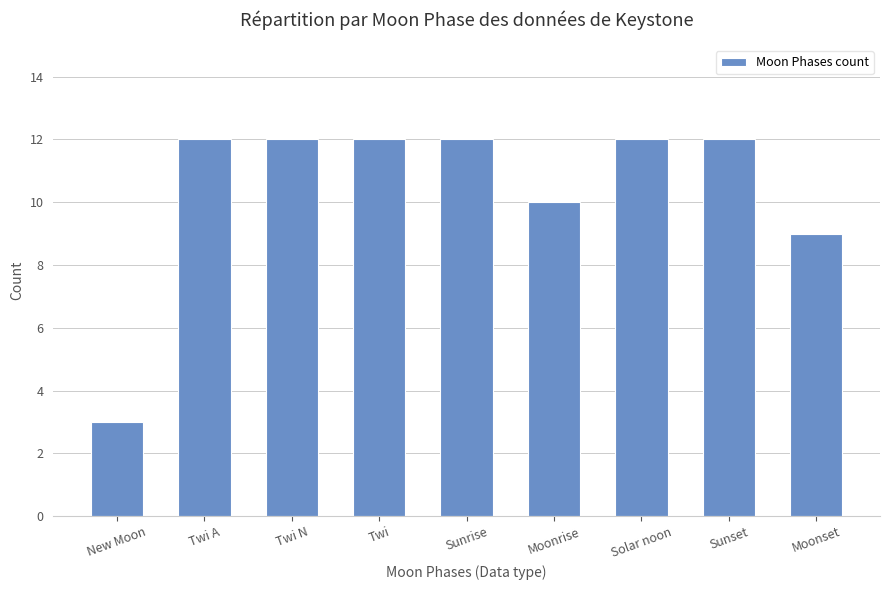

What is the difference between the maximum and second lowest values?

3